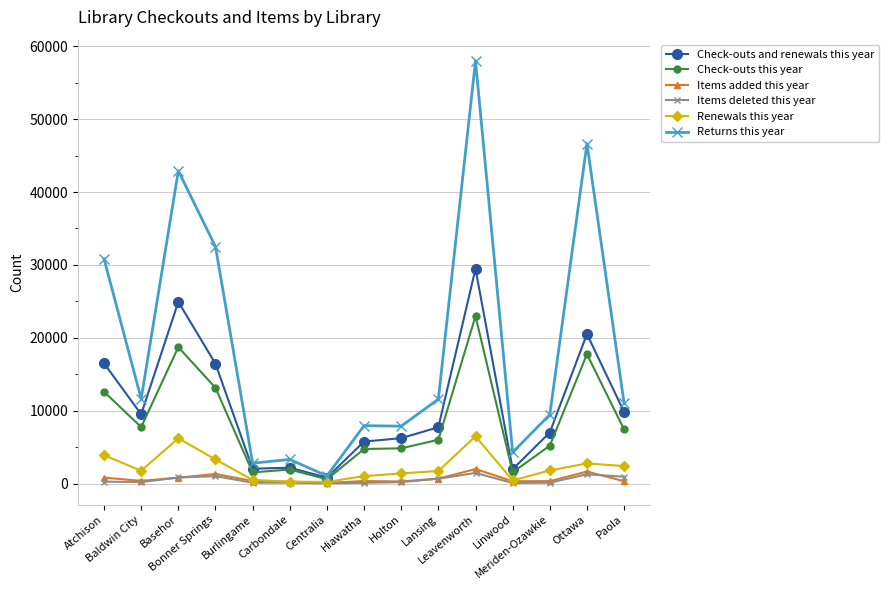

List the series in order of their peak value, lowest first.

Items deleted this year, Items added this year, Renewals this year, Check-outs this year, Check-outs and renewals this year, Returns this year